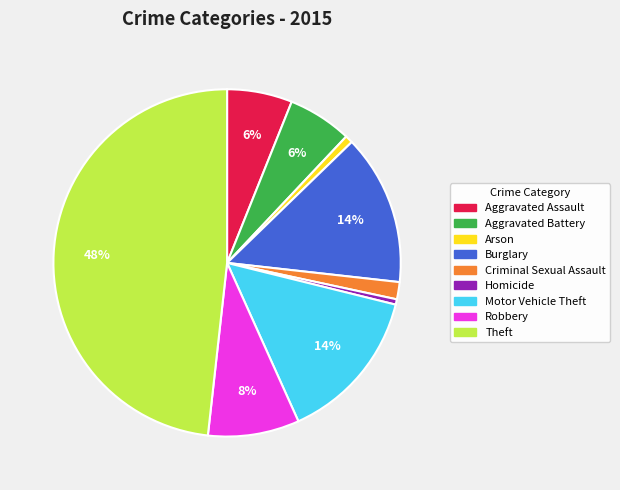

Is it true that Aggravated Assault is 18% of the pie?

False